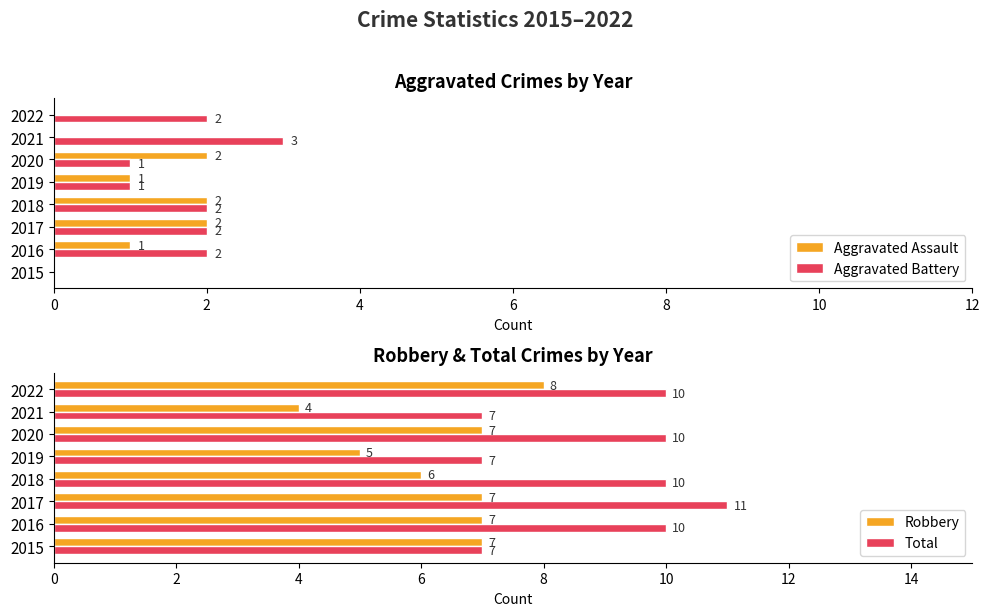

Rank the series by their maximum value, from lowest to highest.

Aggravated Assault, Aggravated Battery, Robbery, Total